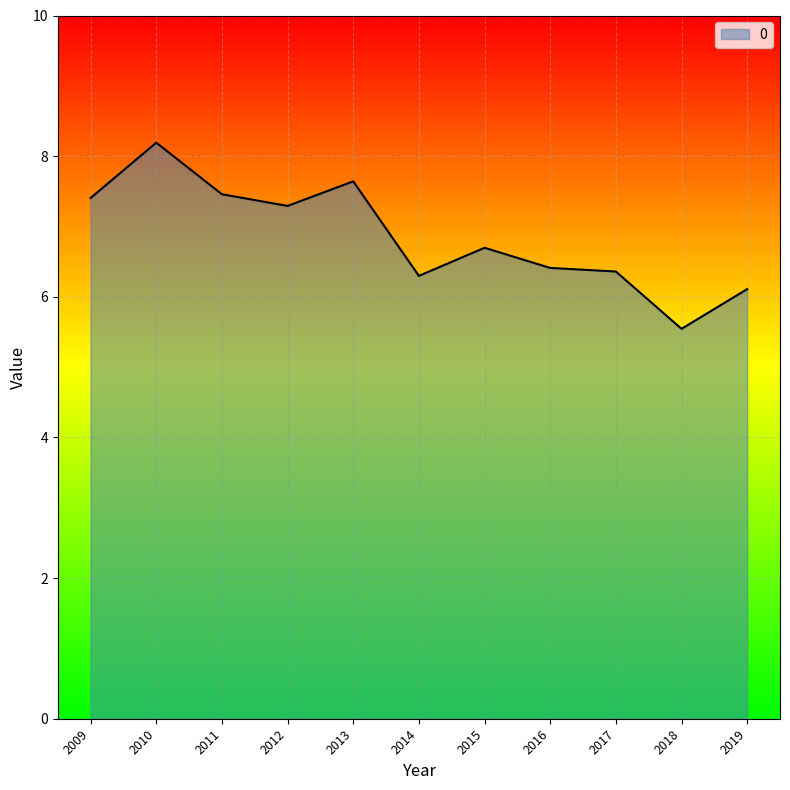

Between 2018 and 2014, which is larger?

2014